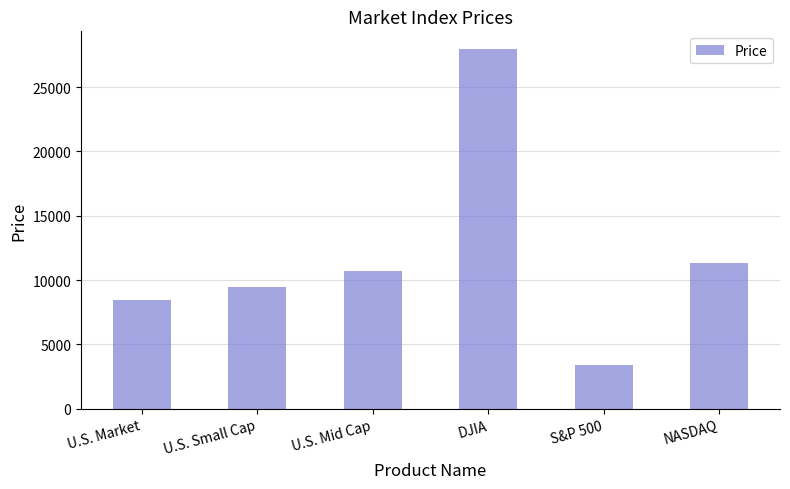

How many bars are there in total?

6